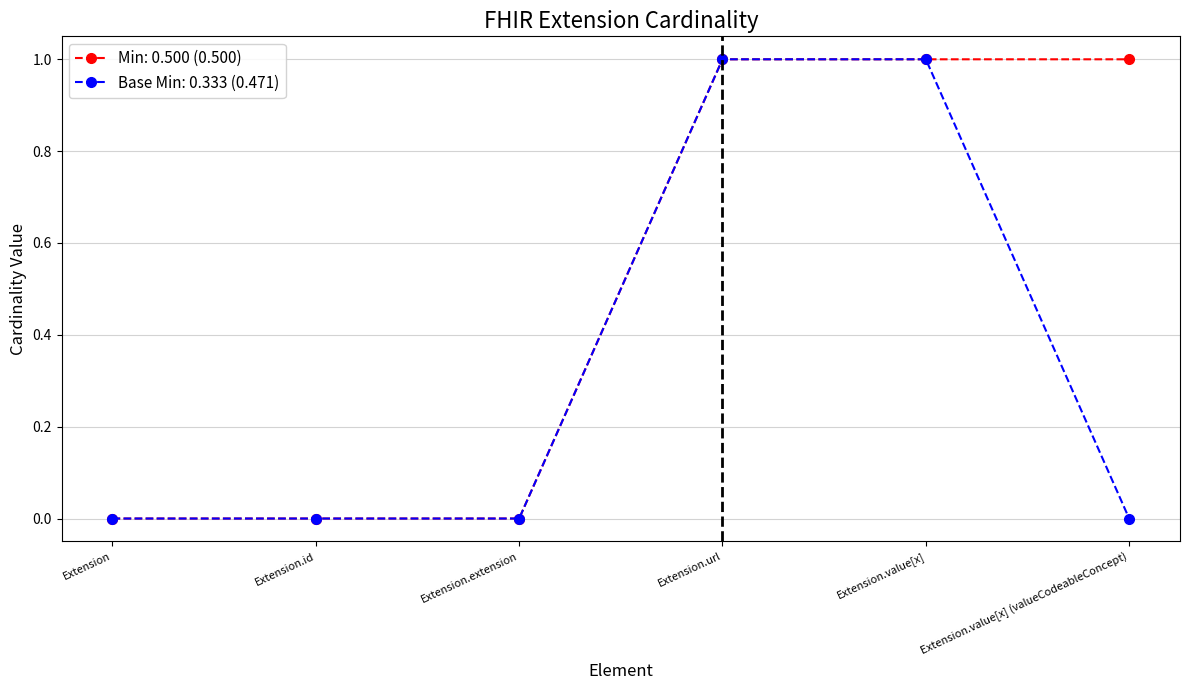

At Extension.value[x] (valueCodeableConcept), list the series in order from smallest to largest.

Base Min: 0.333 (0.471), Min: 0.500 (0.500)